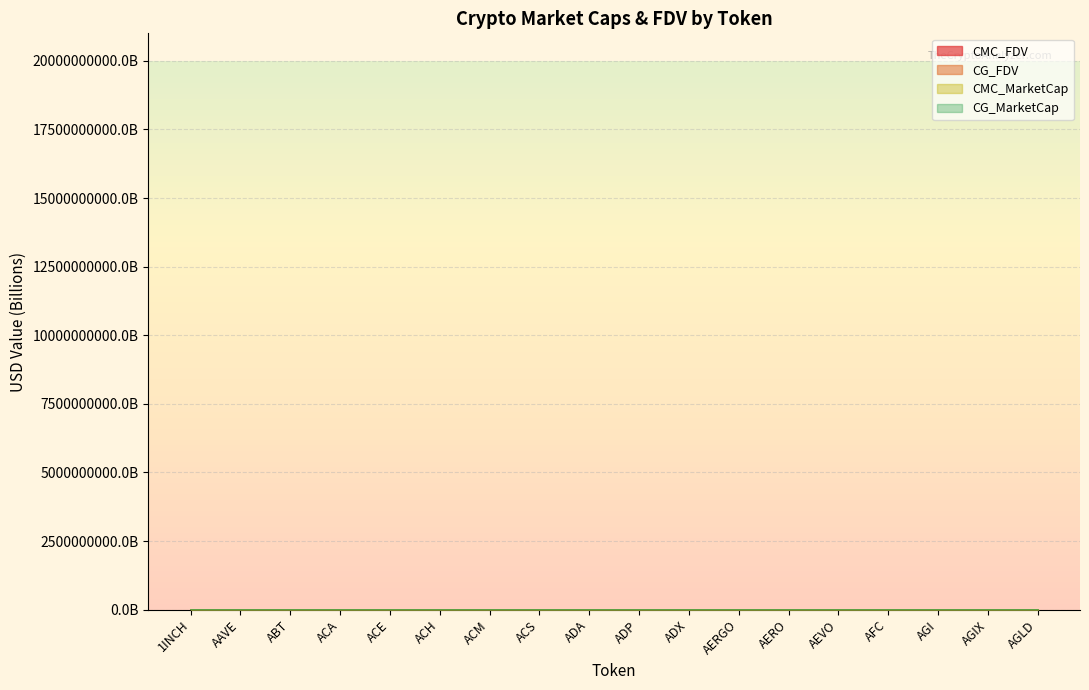

How many interior local valleys does the CG_FDV series have?

4